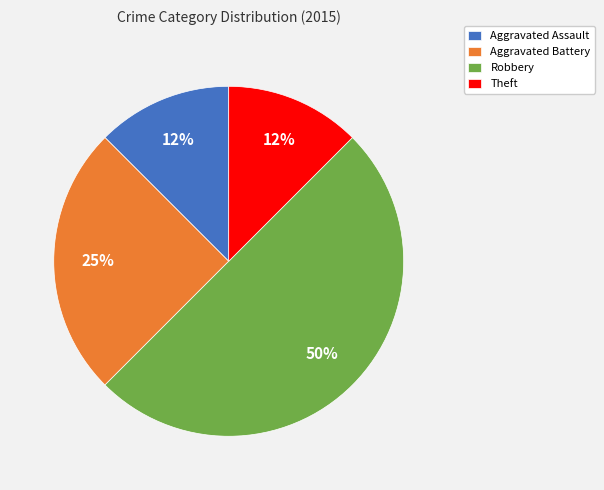

The Theft slice represents 1% of the pie. True or false?

False